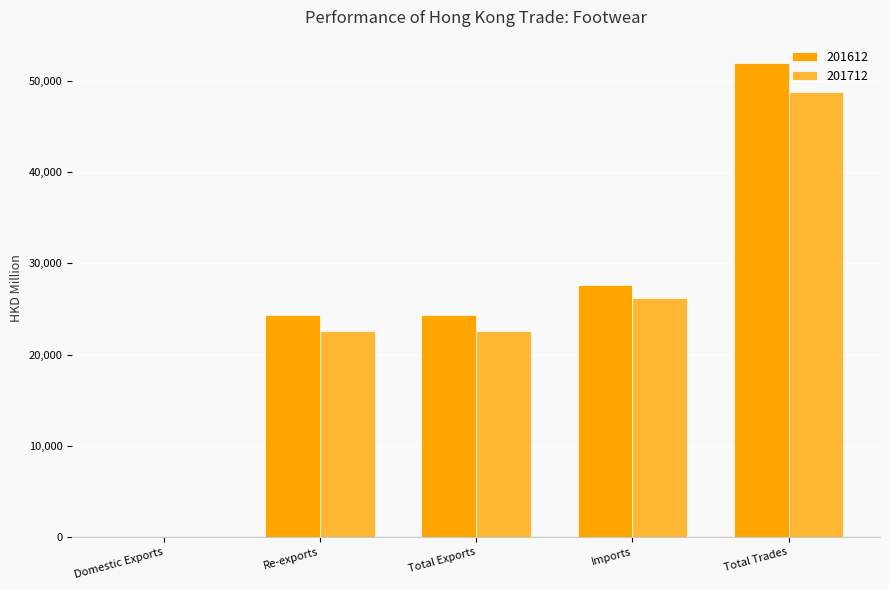

Which series has the widest spread of values?

201612